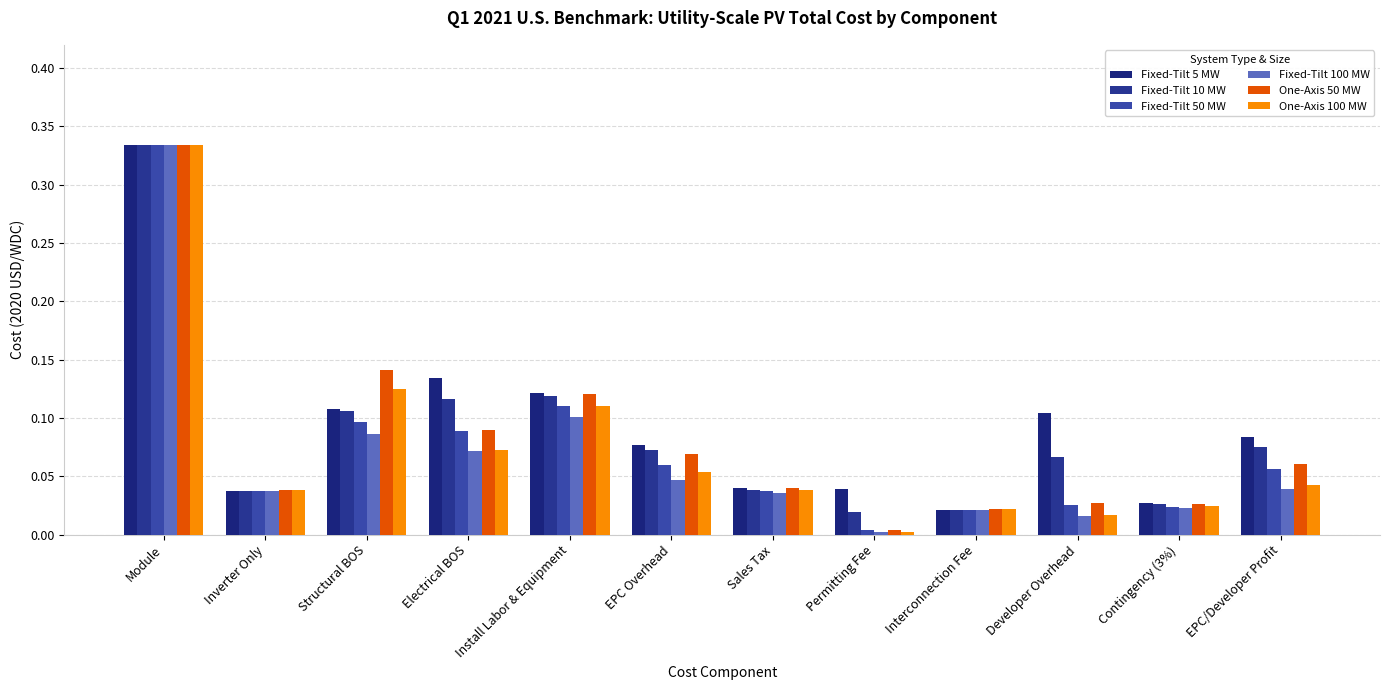

Reading left to right, what are all the values shown in this chart?

Fixed-Tilt 5 MW: Module=0.3	Inverter Only=0.0	Structural BOS=0.1	Electrical BOS=0.1	Install Labor & Equipment=0.1	EPC Overhead=0.1	Sales Tax=0.0	Permitting Fee=0.0	Interconnection Fee=0.0	Developer Overhead=0.1	Contingency (3%)=0.0	EPC/Developer Profit=0.1
Fixed-Tilt 10 MW: Module=0.3	Inverter Only=0.0	Structural BOS=0.1	Electrical BOS=0.1	Install Labor & Equipment=0.1	EPC Overhead=0.1	Sales Tax=0.0	Permitting Fee=0.0	Interconnection Fee=0.0	Developer Overhead=0.1	Contingency (3%)=0.0	EPC/Developer Profit=0.1
Fixed-Tilt 50 MW: Module=0.3	Inverter Only=0.0	Structural BOS=0.1	Electrical BOS=0.1	Install Labor & Equipment=0.1	EPC Overhead=0.1	Sales Tax=0.0	Permitting Fee=0.0	Interconnection Fee=0.0	Developer Overhead=0.0	Contingency (3%)=0.0	EPC/Developer Profit=0.1
Fixed-Tilt 100 MW: Module=0.3	Inverter Only=0.0	Structural BOS=0.1	Electrical BOS=0.1	Install Labor & Equipment=0.1	EPC Overhead=0.0	Sales Tax=0.0	Permitting Fee=0.0	Interconnection Fee=0.0	Developer Overhead=0.0	Contingency (3%)=0.0	EPC/Developer Profit=0.0
One-Axis 50 MW: Module=0.3	Inverter Only=0.0	Structural BOS=0.1	Electrical BOS=0.1	Install Labor & Equipment=0.1	EPC Overhead=0.1	Sales Tax=0.0	Permitting Fee=0.0	Interconnection Fee=0.0	Developer Overhead=0.0	Contingency (3%)=0.0	EPC/Developer Profit=0.1
One-Axis 100 MW: Module=0.3	Inverter Only=0.0	Structural BOS=0.1	Electrical BOS=0.1	Install Labor & Equipment=0.1	EPC Overhead=0.1	Sales Tax=0.0	Permitting Fee=0.0	Interconnection Fee=0.0	Developer Overhead=0.0	Contingency (3%)=0.0	EPC/Developer Profit=0.0